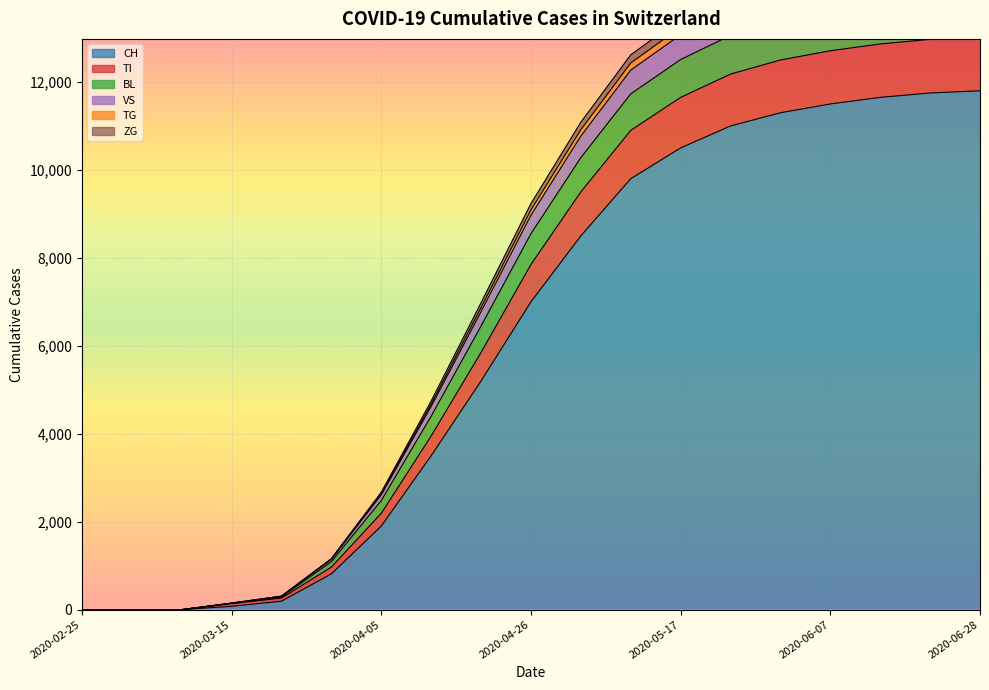

How many values in the TG series are below 8550?

9